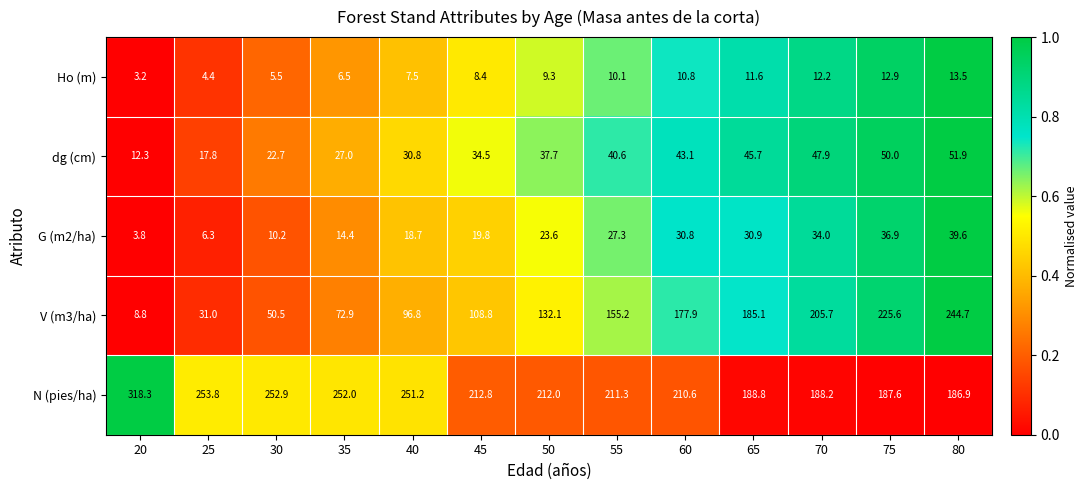

Count the number of data series in this chart.

5